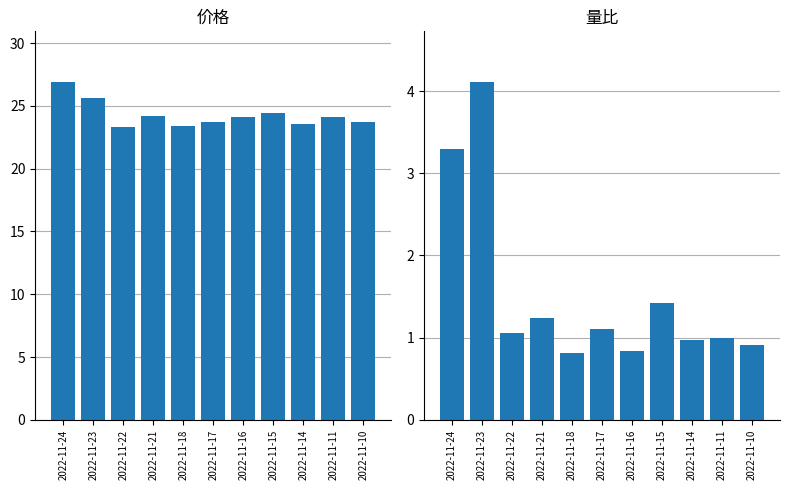

What are all the series names shown in the legend?

价格, 量比